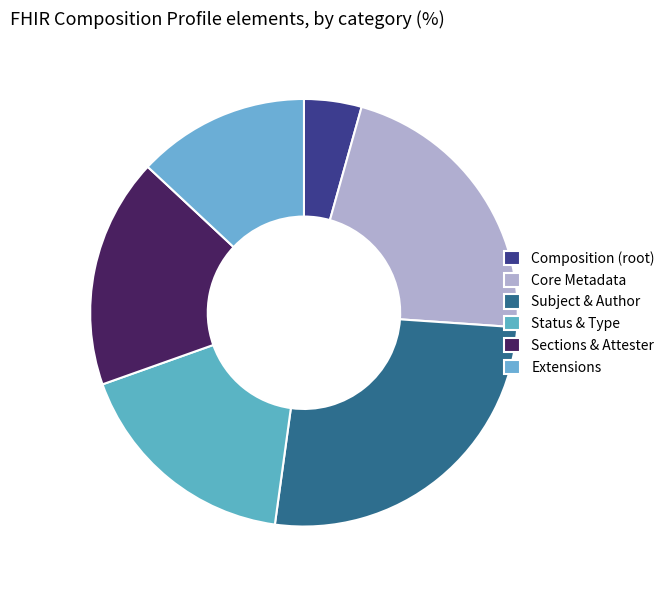

How many segments does this pie chart have?

6